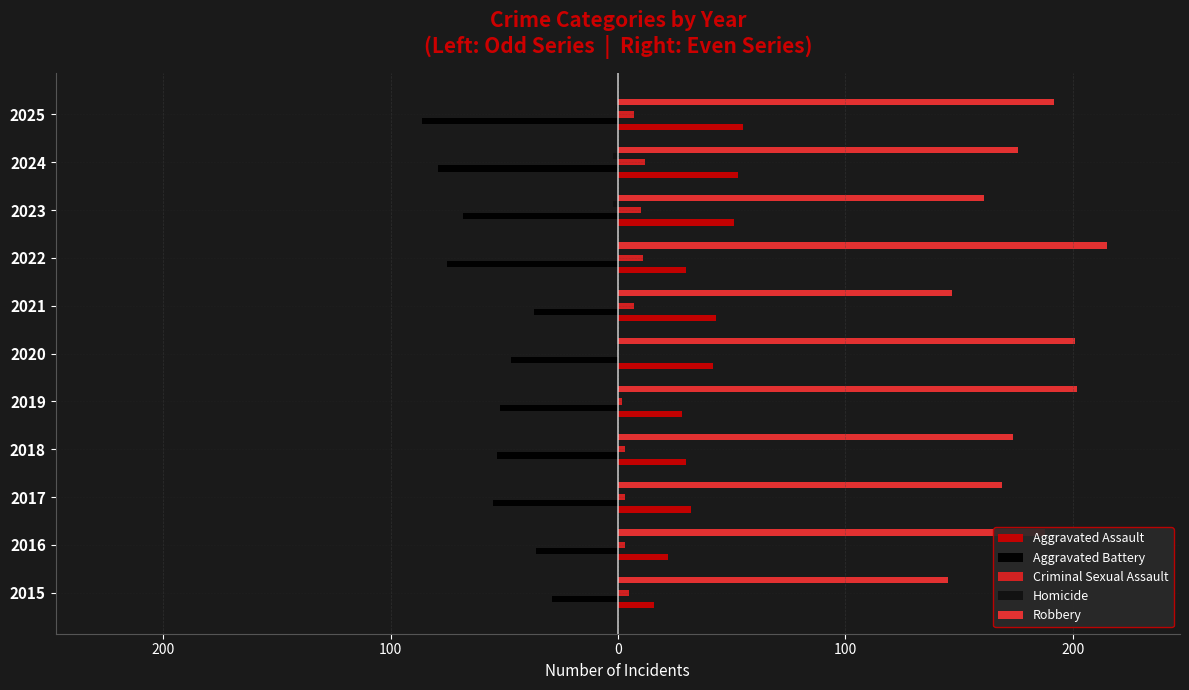

How many data points in Aggravated Battery are less than -53?

5